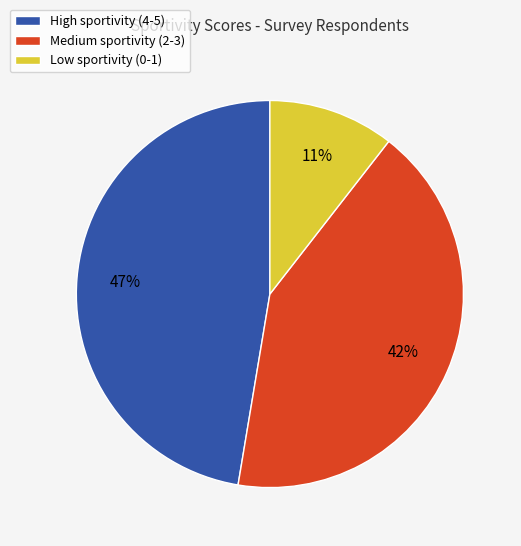

Which category has the biggest portion of the pie?

High sportivity (4-5)